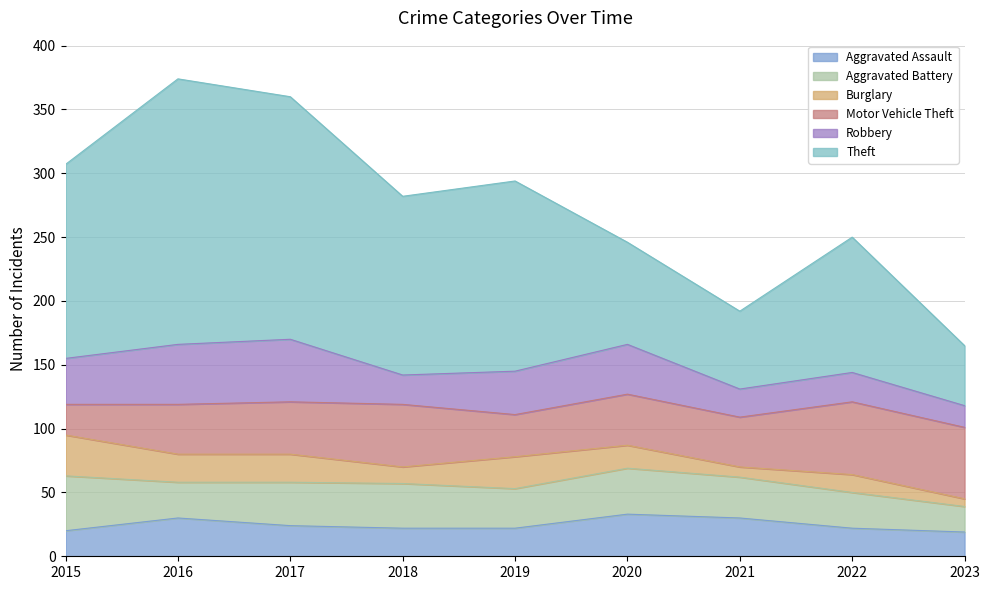

What is the difference between the highest and lowest values at 2022?

92